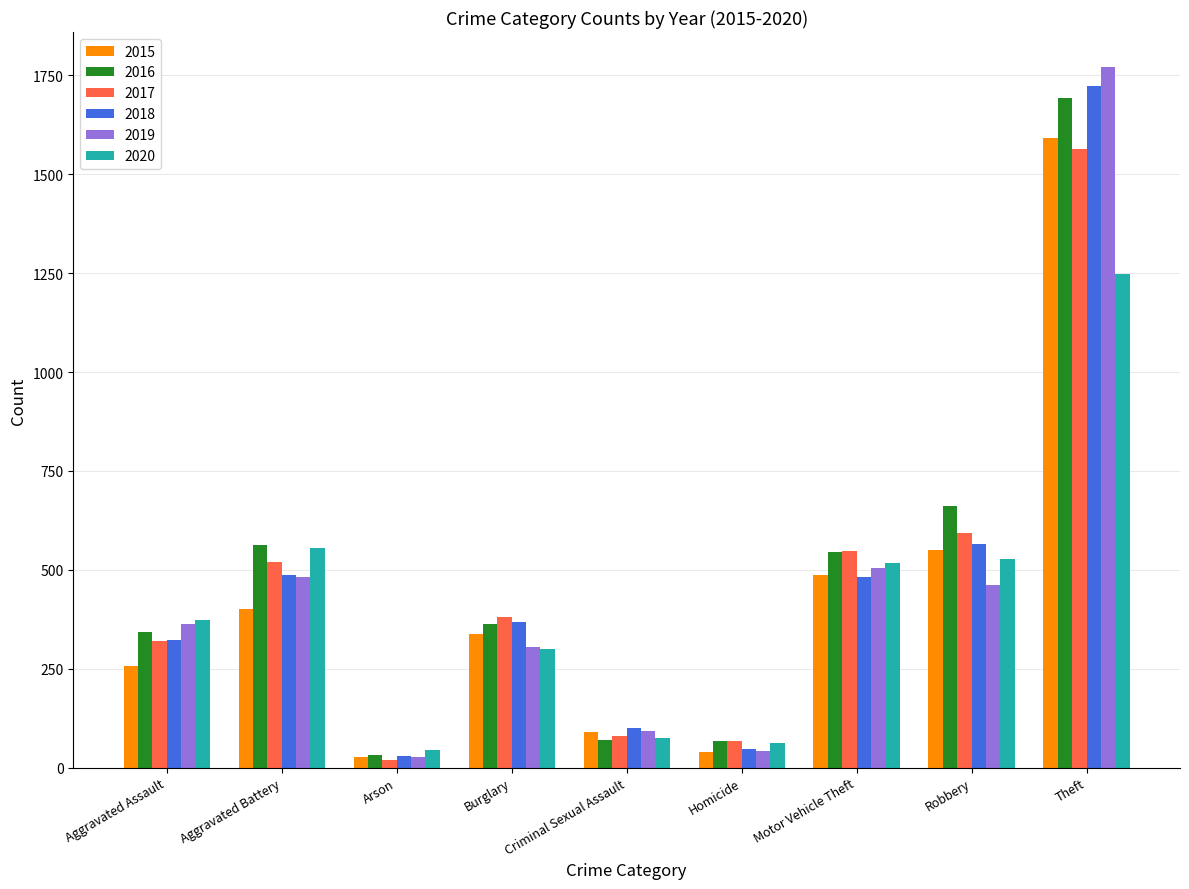

What is the smallest value displayed?

20